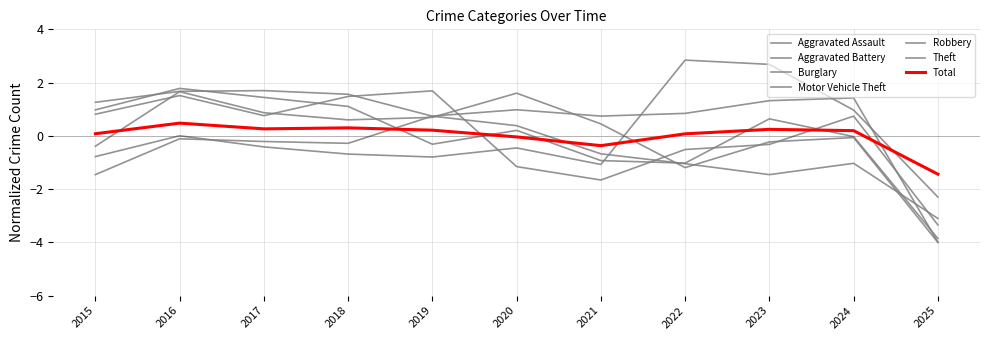

In Theft, how many points are lower than both neighbors (excluding endpoints)?

2